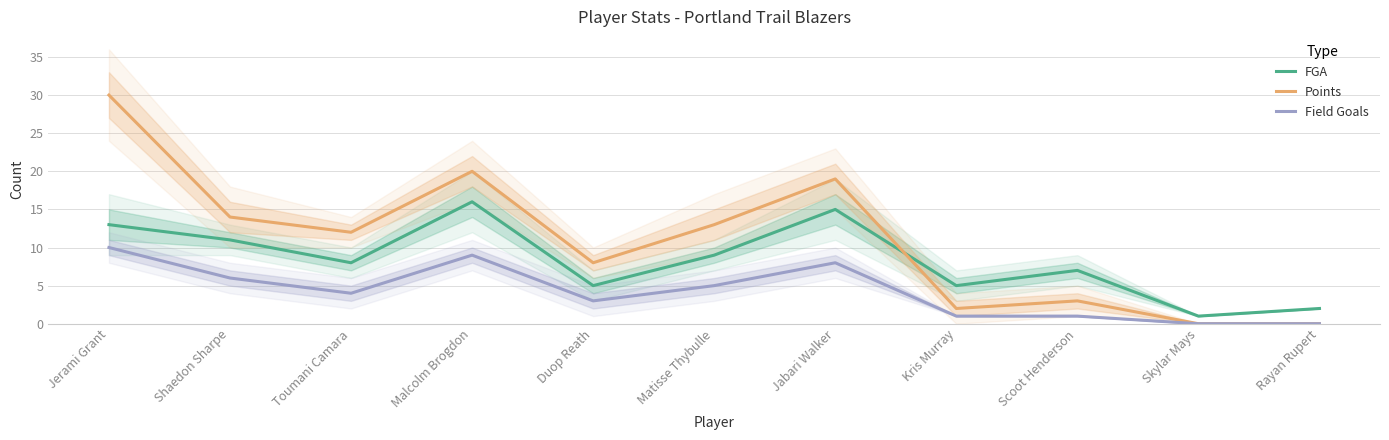

The value of FGA at Rayan Rupert is 1. True or false?

False